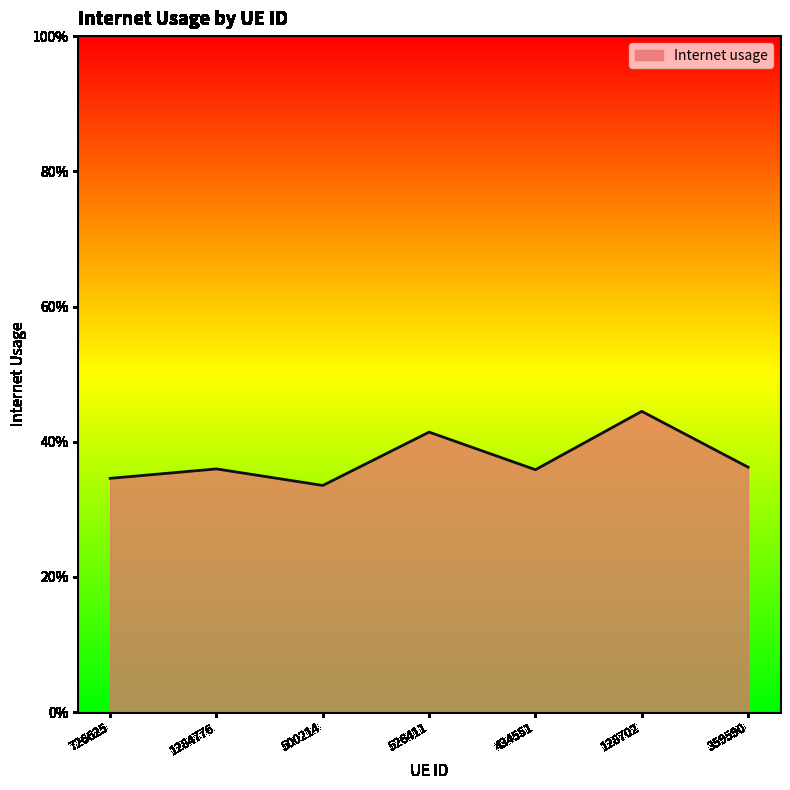

Which has a higher value, 1284776 or 526411?

526411